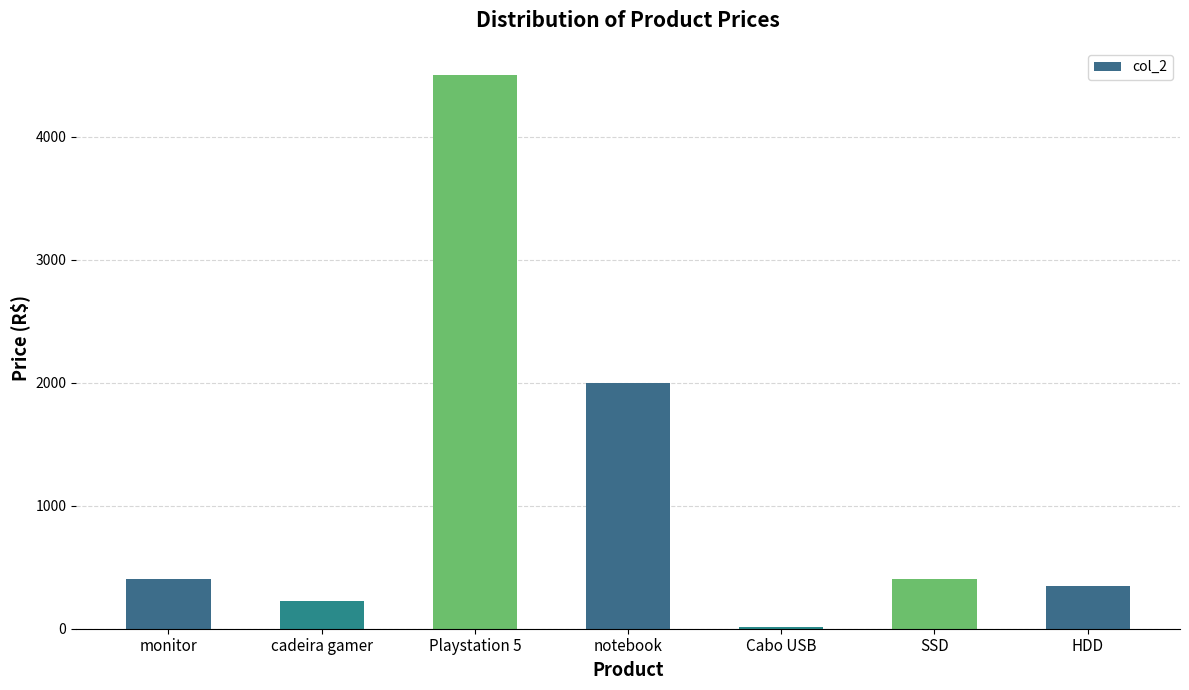

What is the approximate value at HDD?

351.0